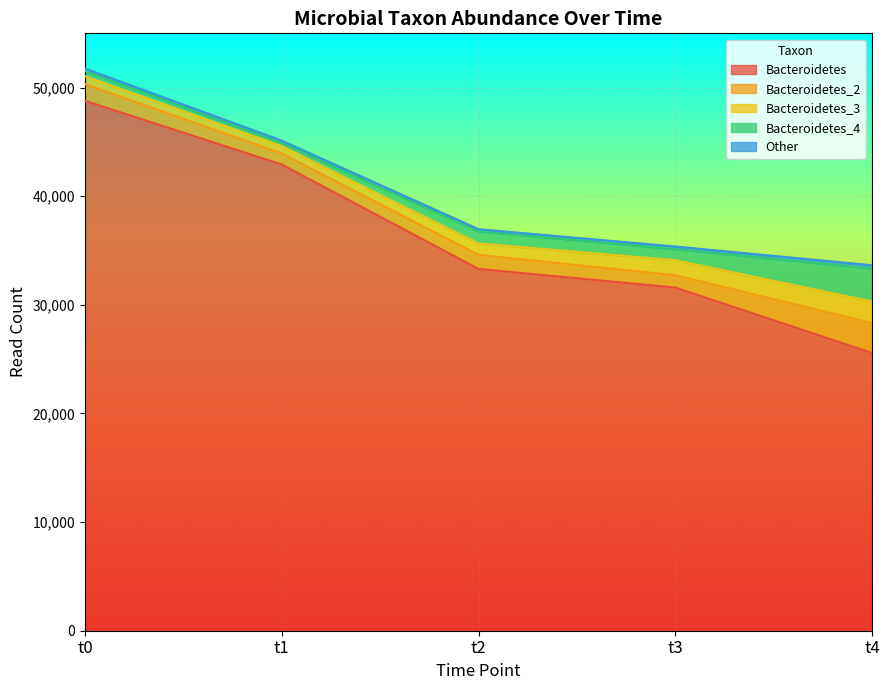

True or false: Bacteroidetes_2 has a value of 1021 at t1.

True